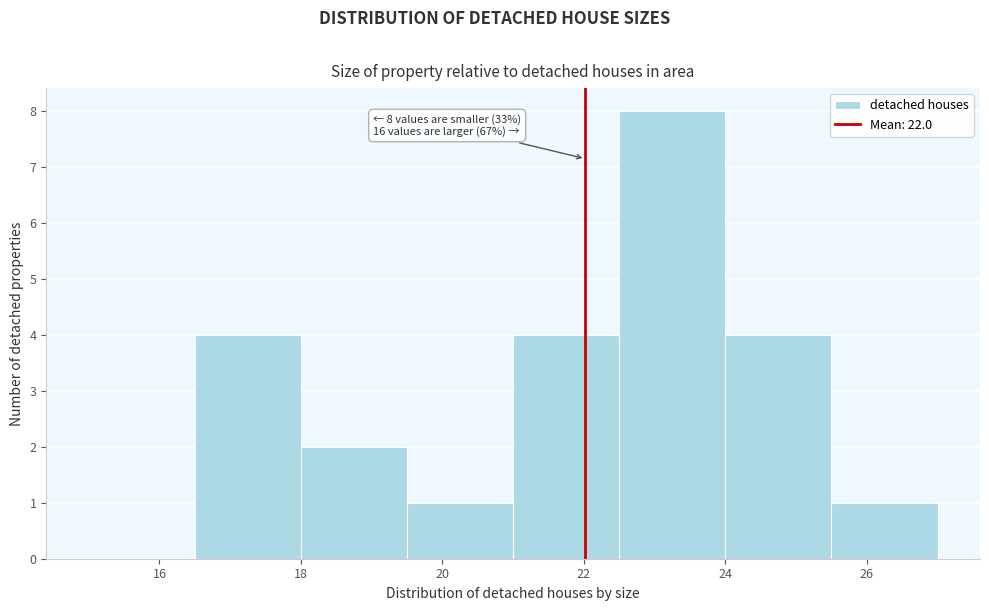

Which range on the x-axis has the tallest bar?

22.5 to 24.0